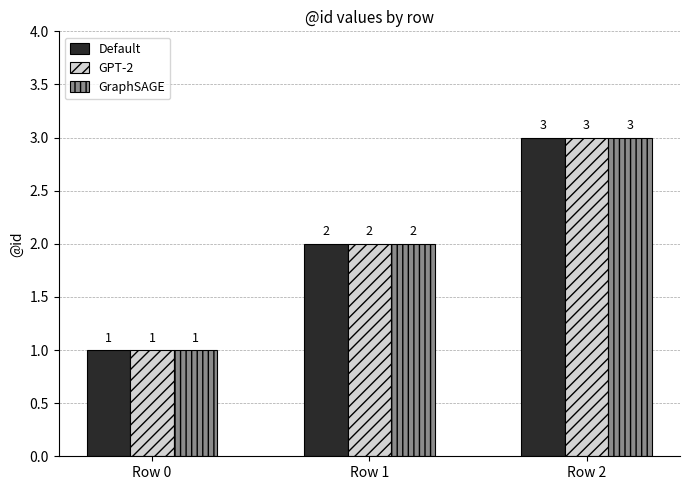

Reading left to right, transcribe all the data shown in this chart.

Default: Row 0=1	Row 1=2	Row 2=3
GPT-2: Row 0=1	Row 1=2	Row 2=3
GraphSAGE: Row 0=1	Row 1=2	Row 2=3